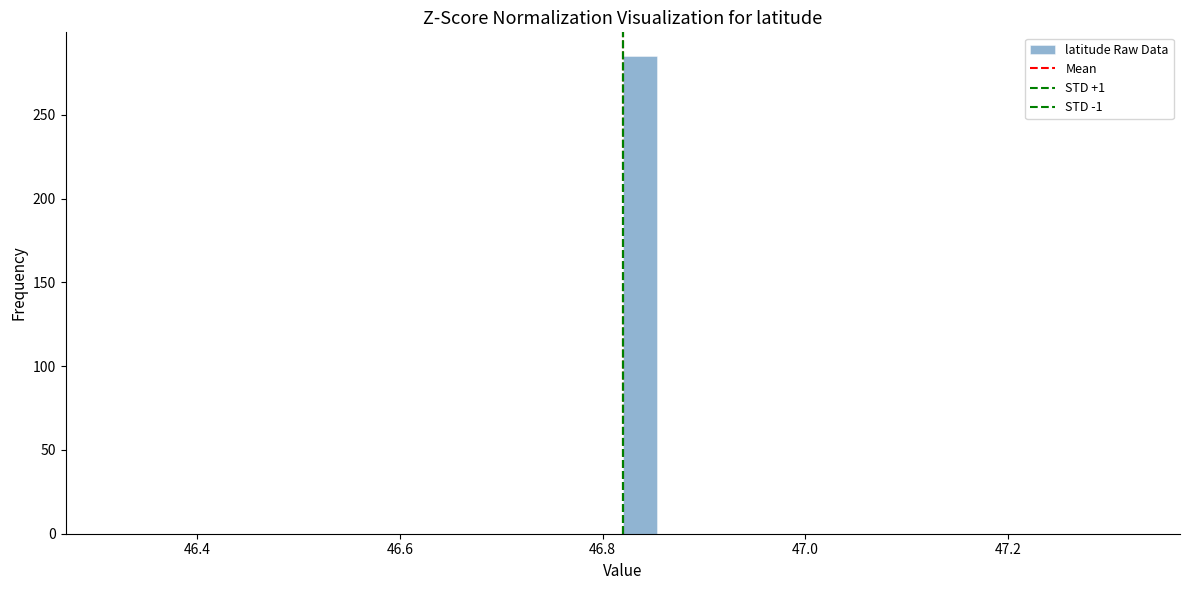

Around what value on the x-axis is the tallest bar? Give the approximate position of its centre, as read against the axis.

46.84